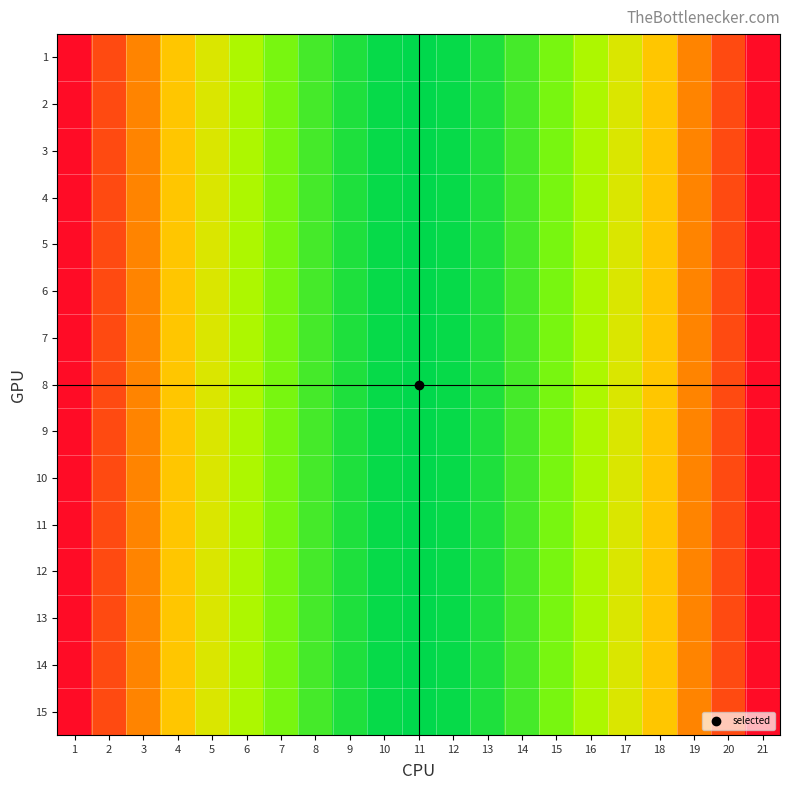

How many series are shown in this chart?

15